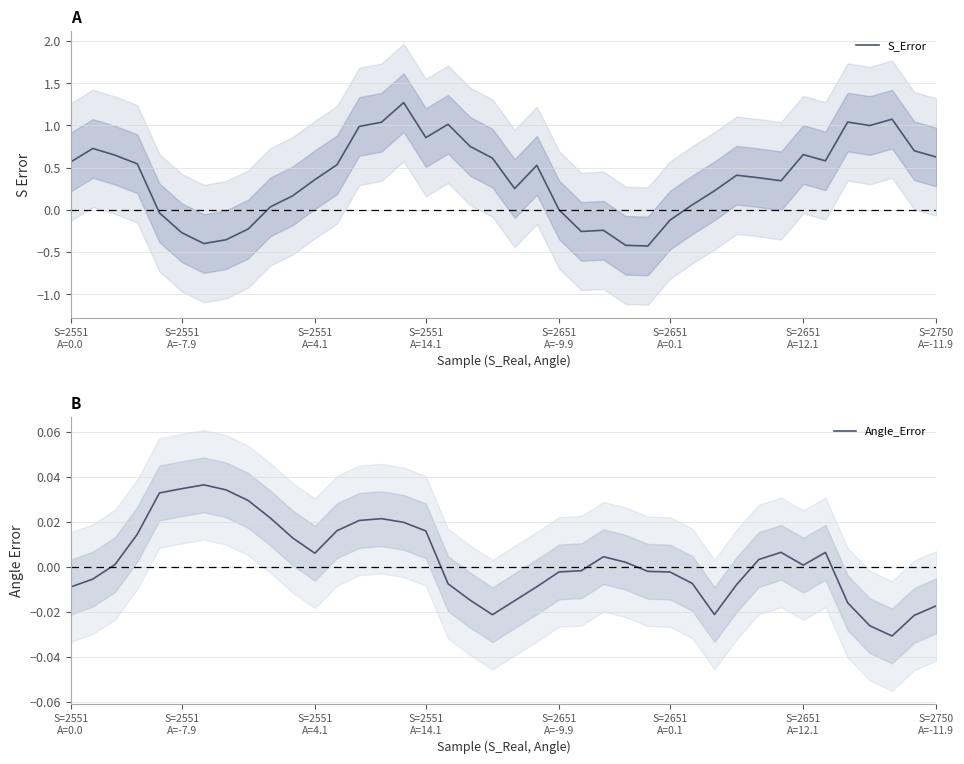

What is the sum of all S_Error values?

15.2